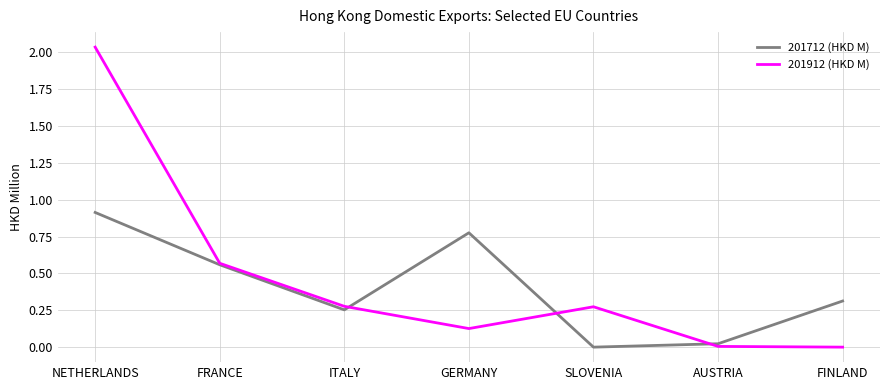

How many series are shown in this chart?

2